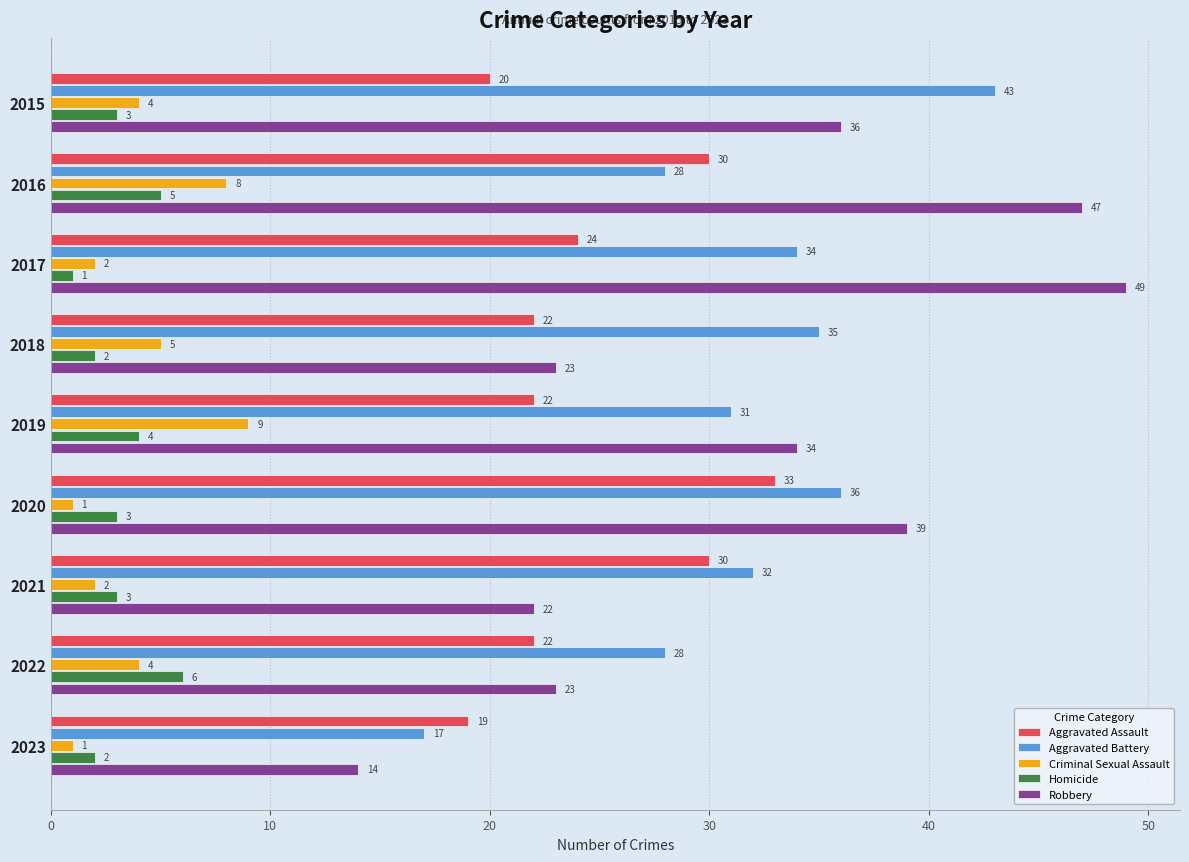

What is the greatest value displayed?

49